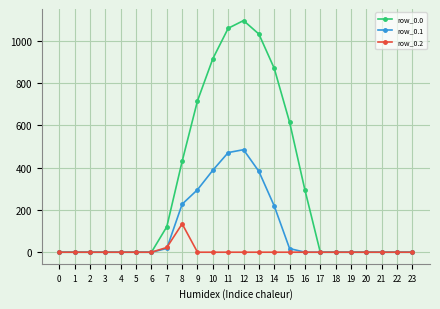

How many series are shown in this chart?

3